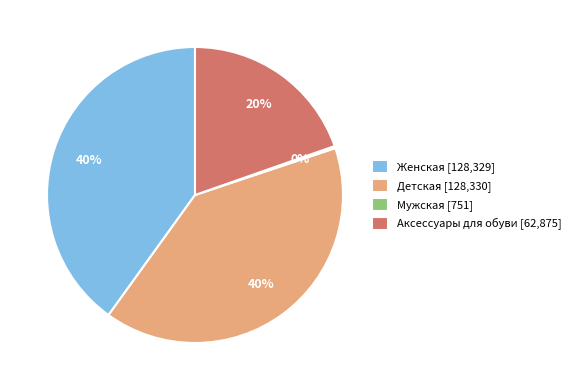

Is the sum of Женская [128,329] and Аксессуары для обуви [62,875] greater than half?

Yes